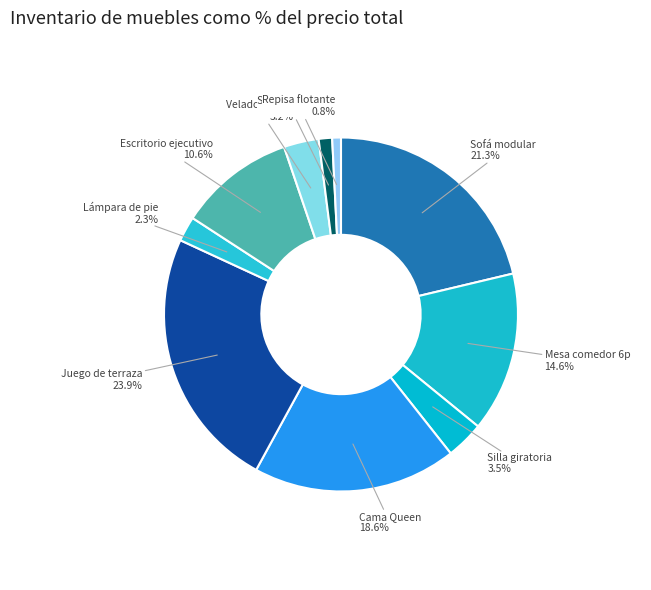

Is there a majority slice in this chart?

No